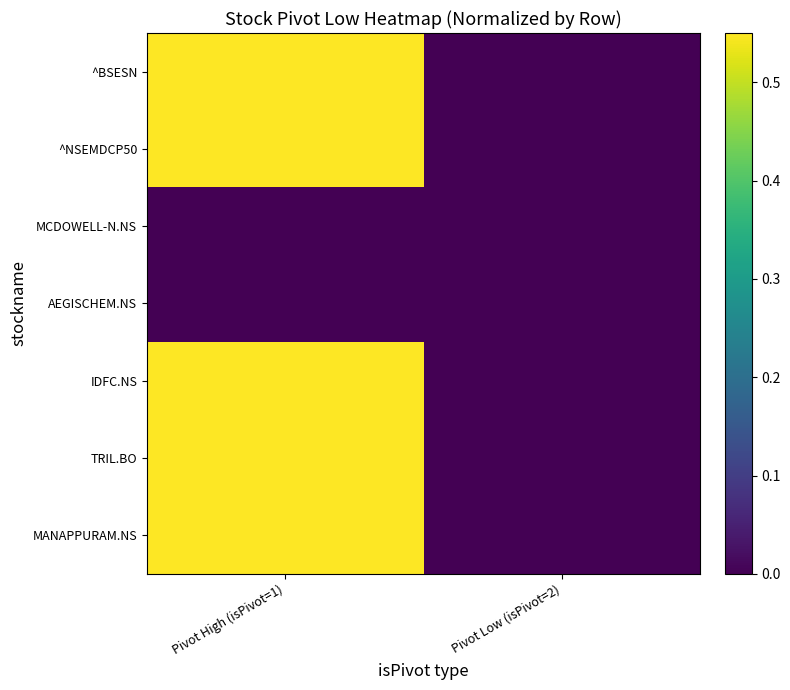

Rank the series at Pivot High (isPivot=1) from lowest to highest value.

MCDOWELL-N.NS, AEGISCHEM.NS, ^BSESN, ^NSEMDCP50, IDFC.NS, TRIL.BO, MANAPPURAM.NS